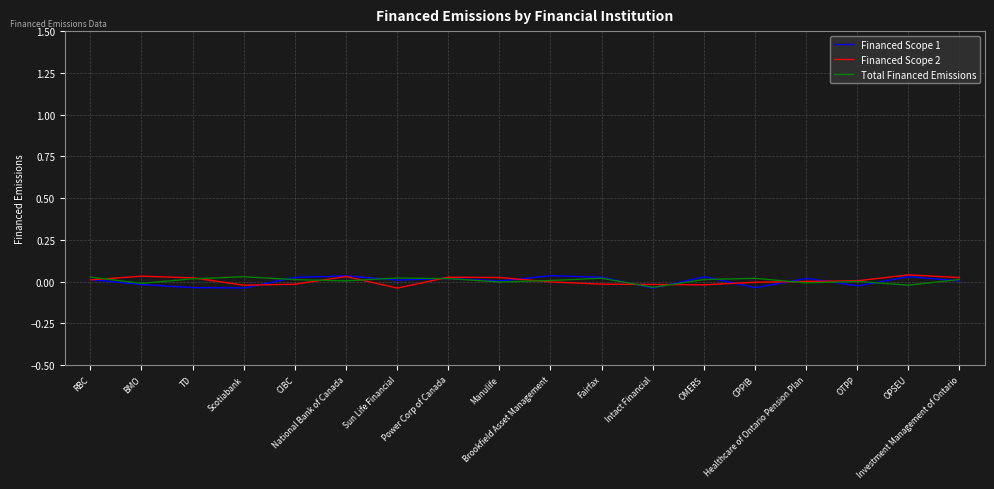

How many times do Financed Scope 2 and Total Financed Emissions cross each other?

9